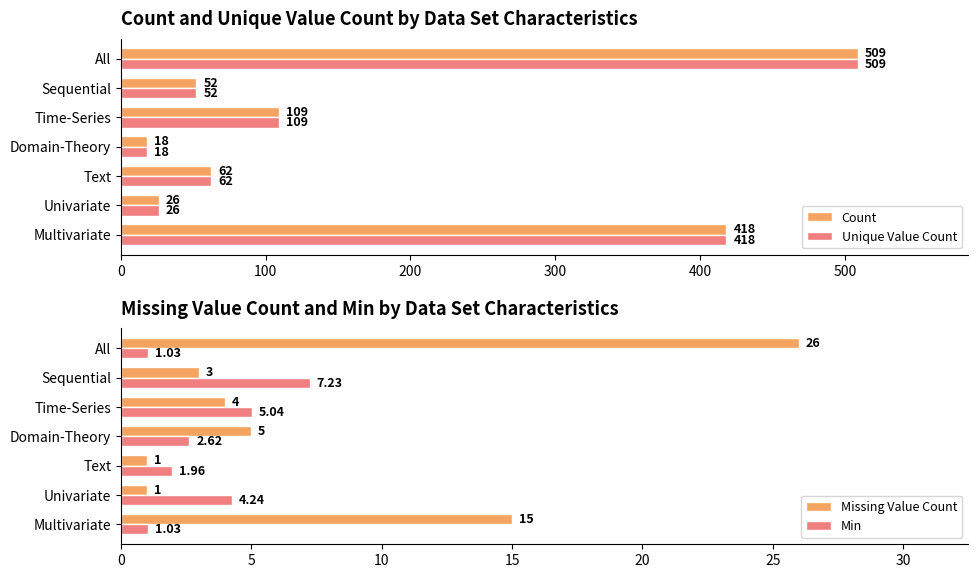

List the labels in order of Unique Value Count value, largest first.

All, Multivariate, Time-Series, Text, Sequential, Univariate, Domain-Theory